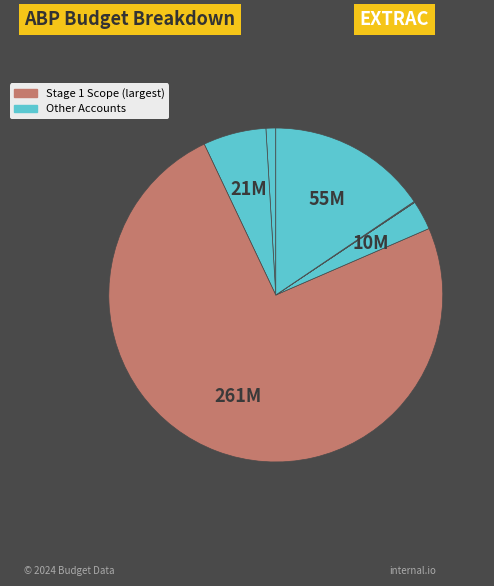

Count the number of slices in the pie.

7